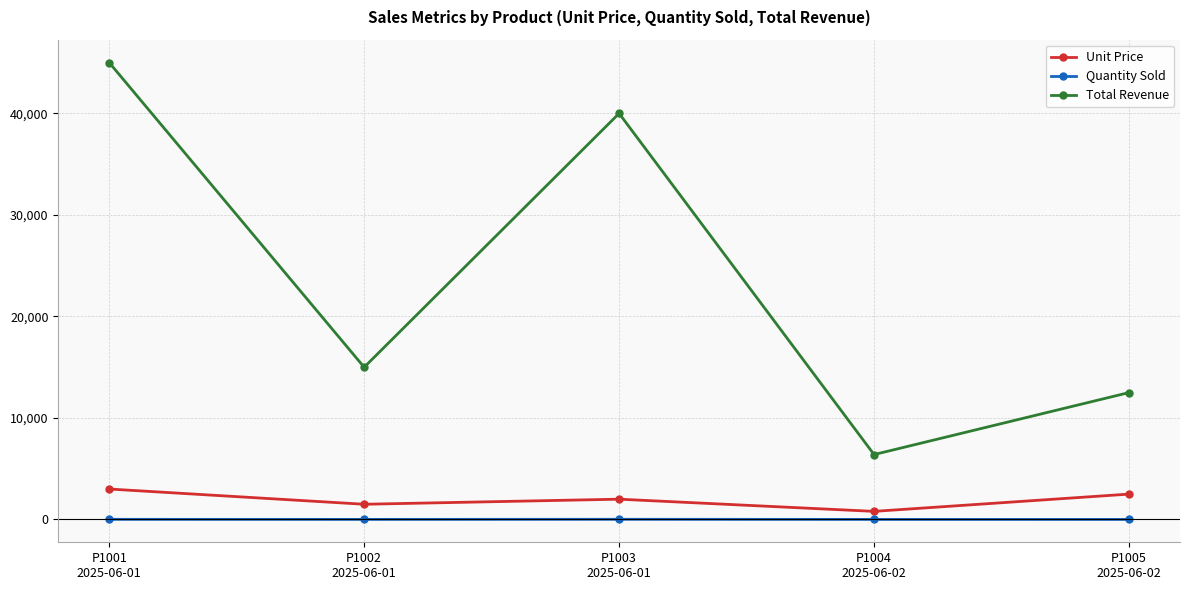

In Total Revenue, how many points are higher than both neighbors (excluding endpoints)?

1